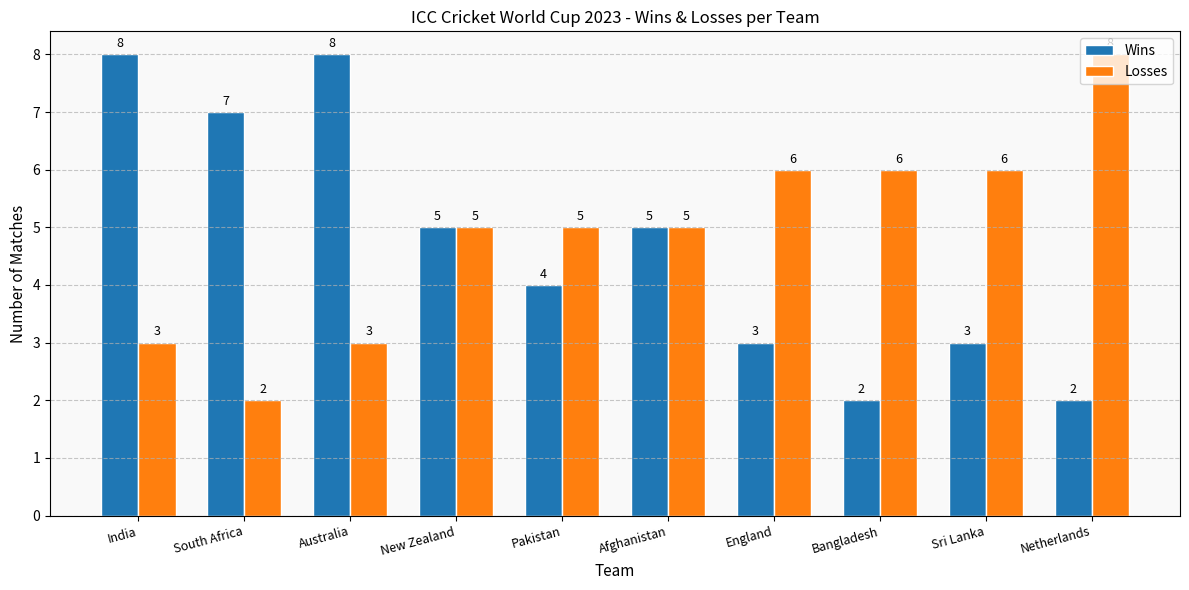

Which category has the lowest value in the Losses series?

South Africa